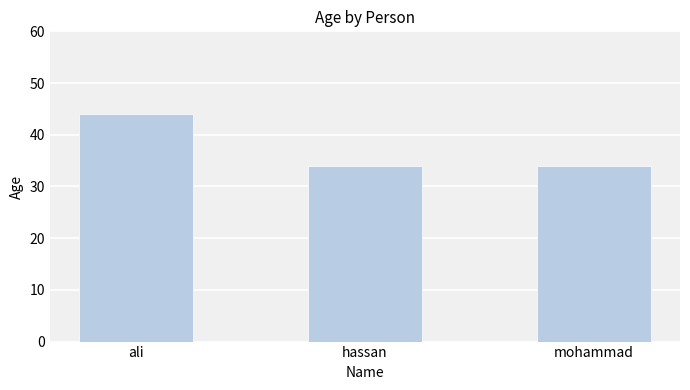

Count the number of data series in this chart.

1